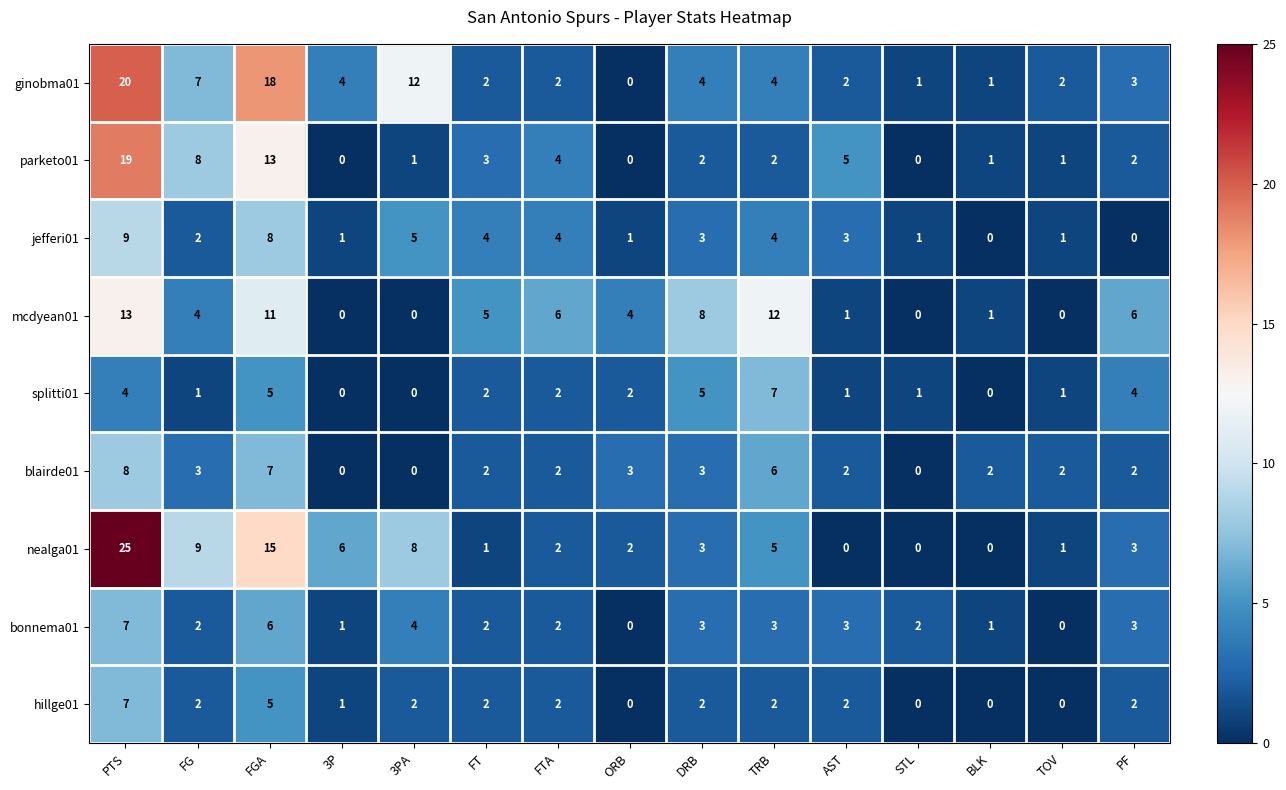

What is the average value of the jefferi01 series?

3